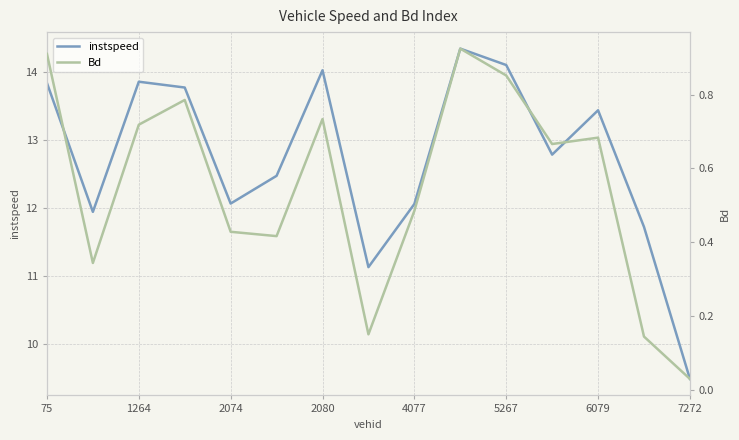

What is the approximate value of Bd at 75?

0.9